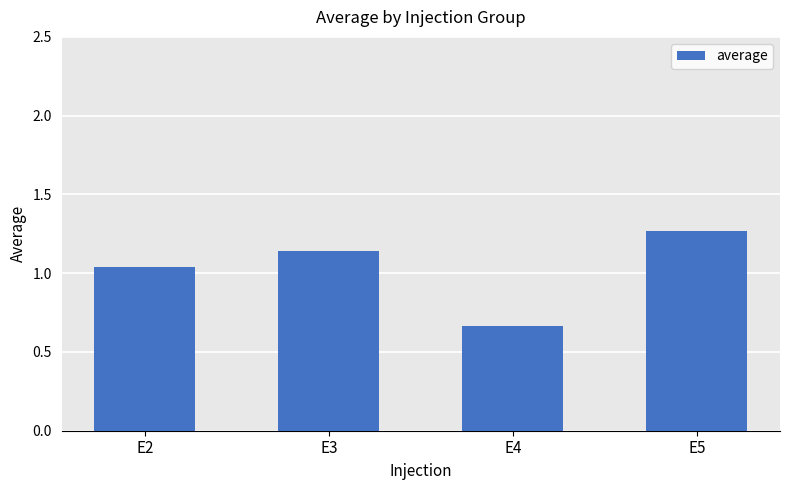

What is the ratio of the value at E4 to the value at E5?

0.5